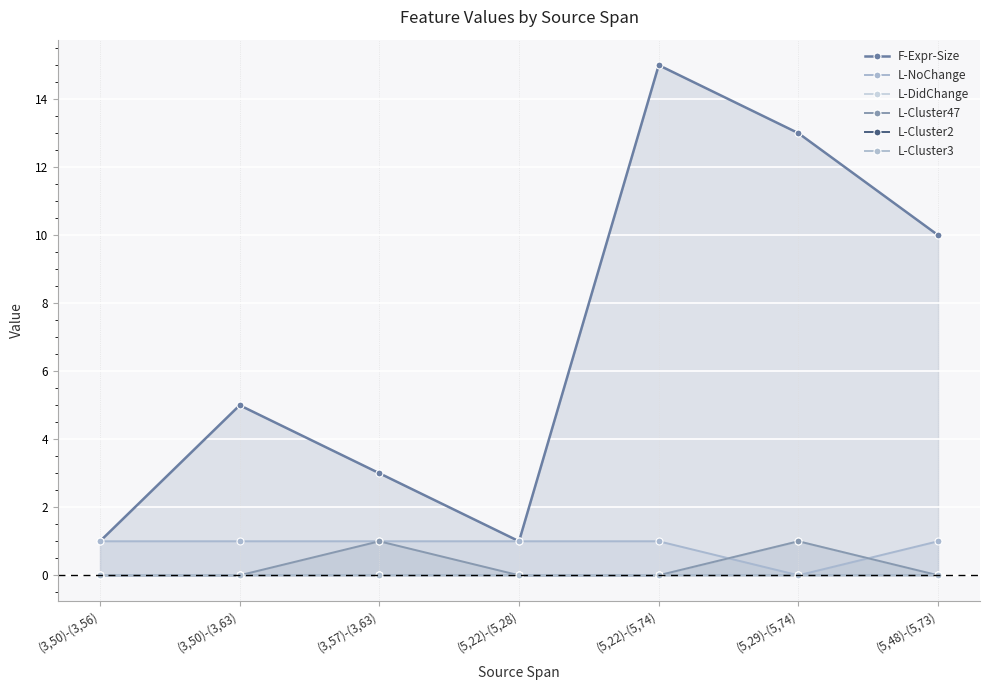

True or false: L-Cluster2 and L-NoChange cross at least once.

False